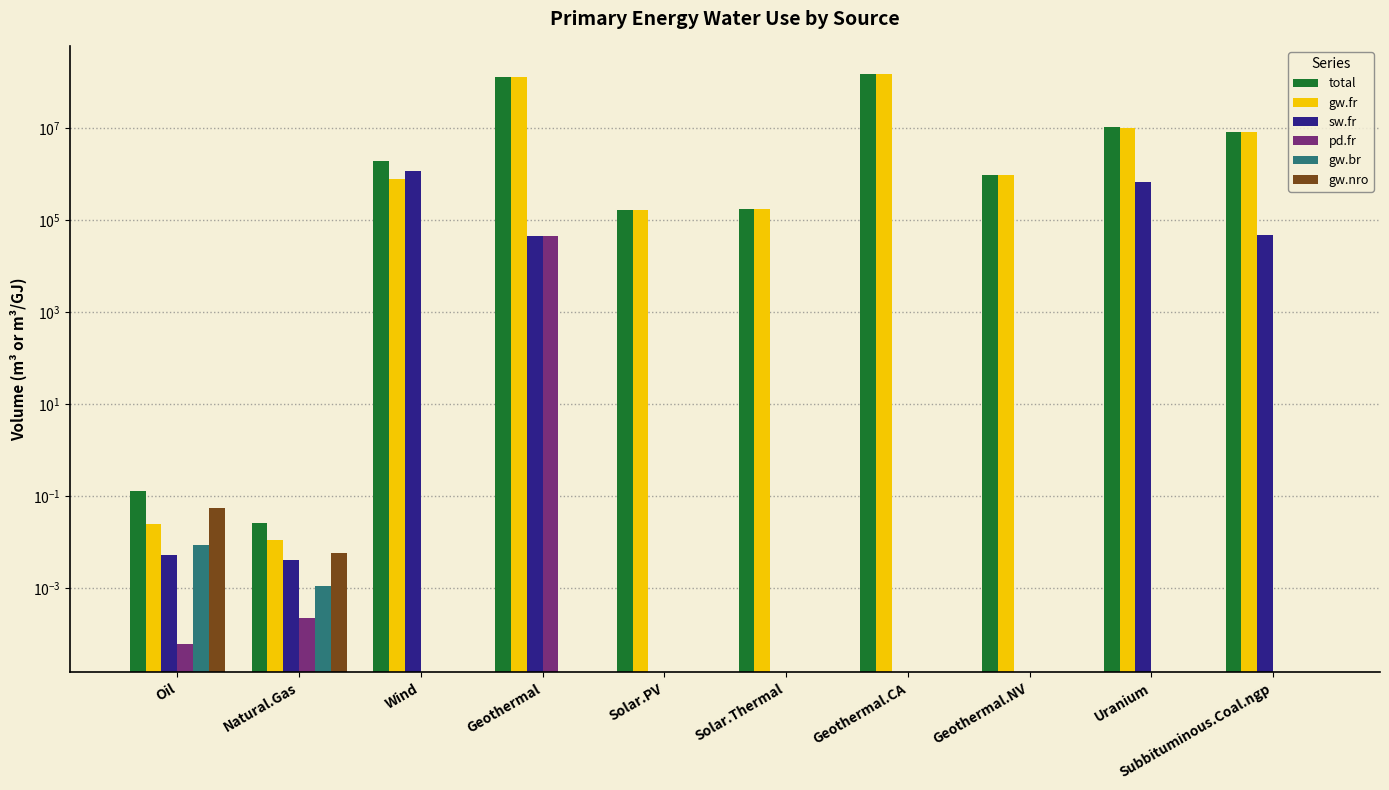

Is it true that sw.fr equals 15258.9 at Geothermal?

False